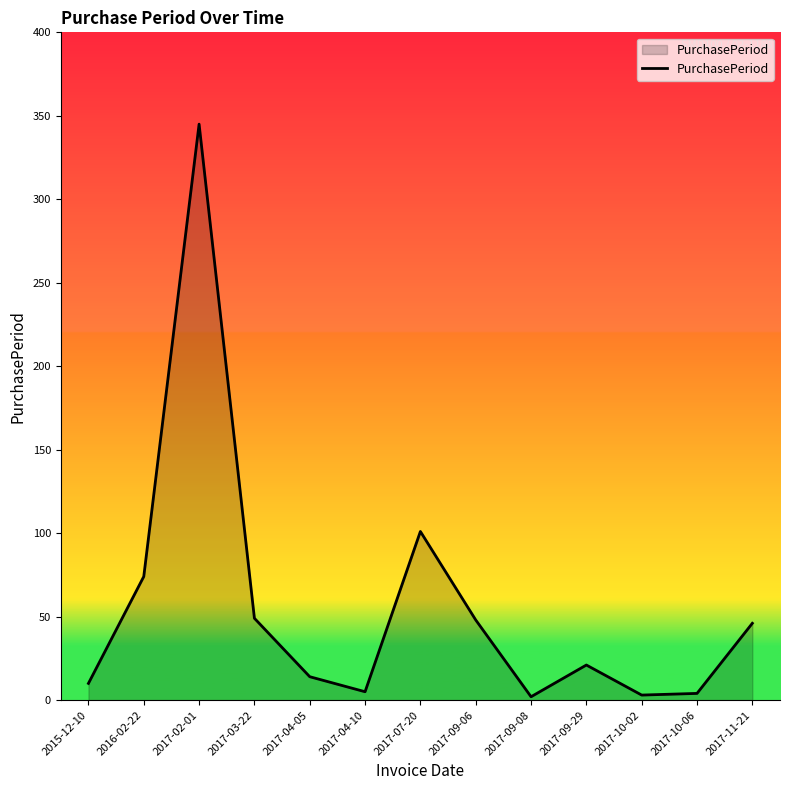

Approximately how many times larger is the value at 2017-04-10 compared to 2017-09-06?

0.1